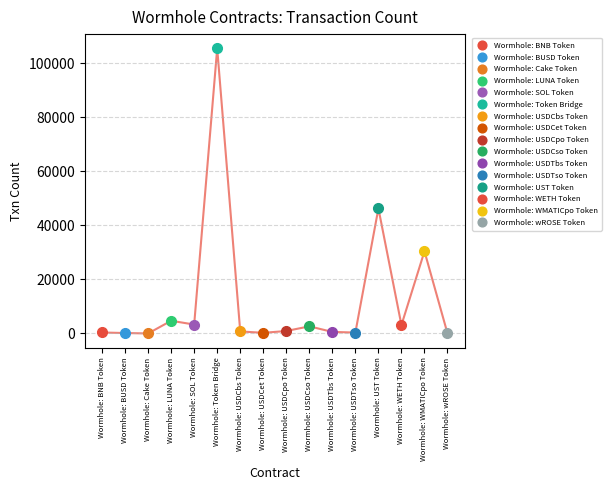

How many points are lower than both their immediate neighbors (excluding endpoints)?

5